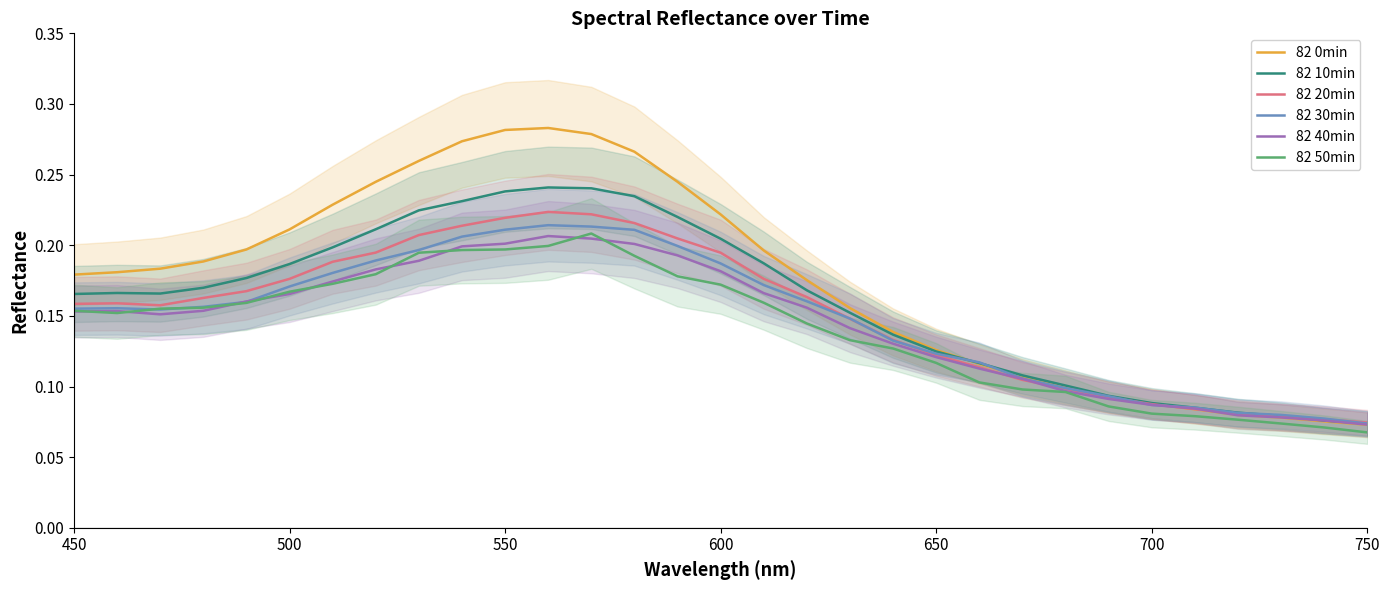

Rank the series by their maximum value, from lowest to highest.

82 40min, 82 50min, 82 30min, 82 20min, 82 10min, 82 0min